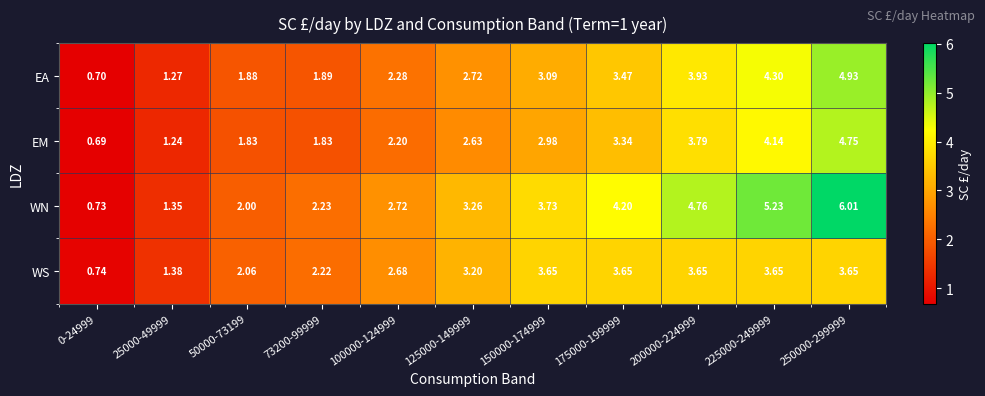

List the series in order of their peak value, highest first.

WN, EA, EM, WS